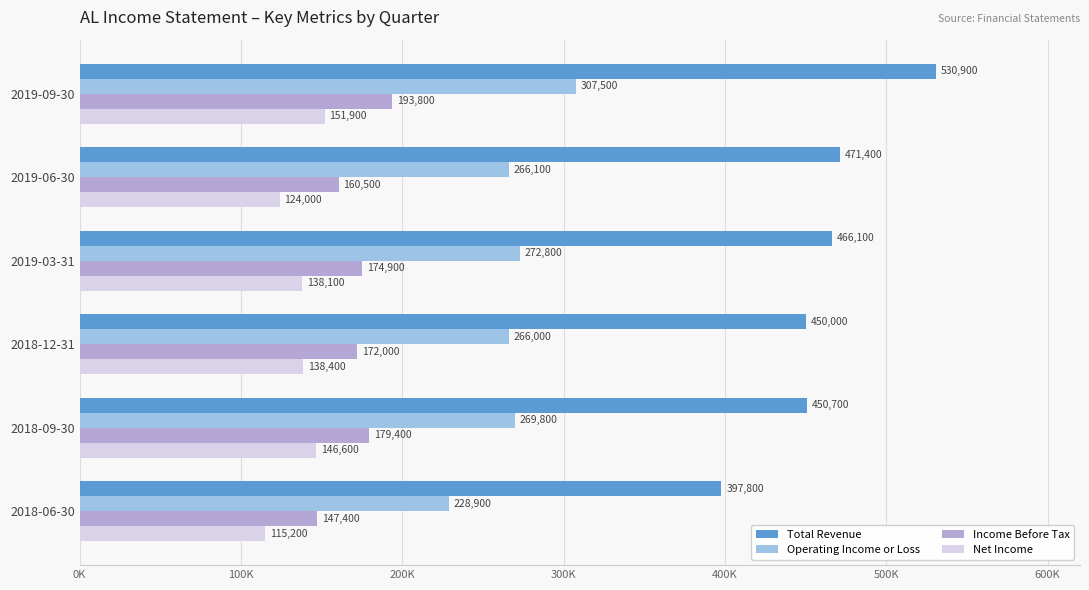

Does the chart contain stacked bars?

No